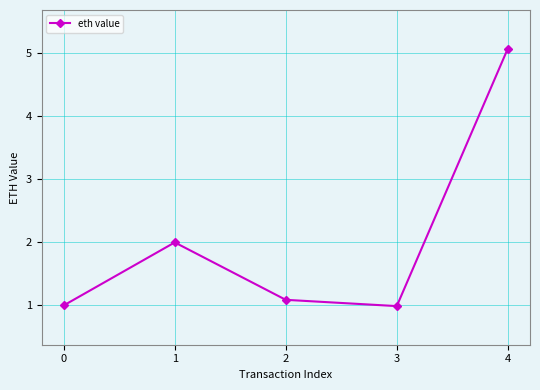

Reading left to right, extract all data points from this chart.

1.0	2.0	1.1	1.0	5.1